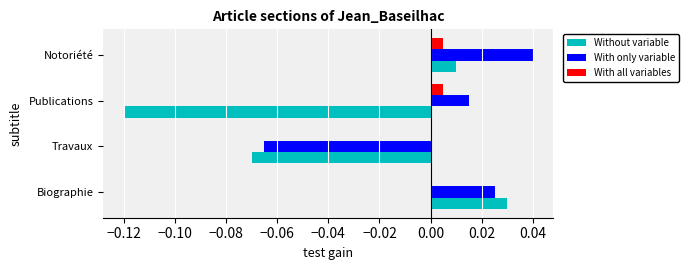

Is it true that With only variable equals 0.0 at Publications?

True